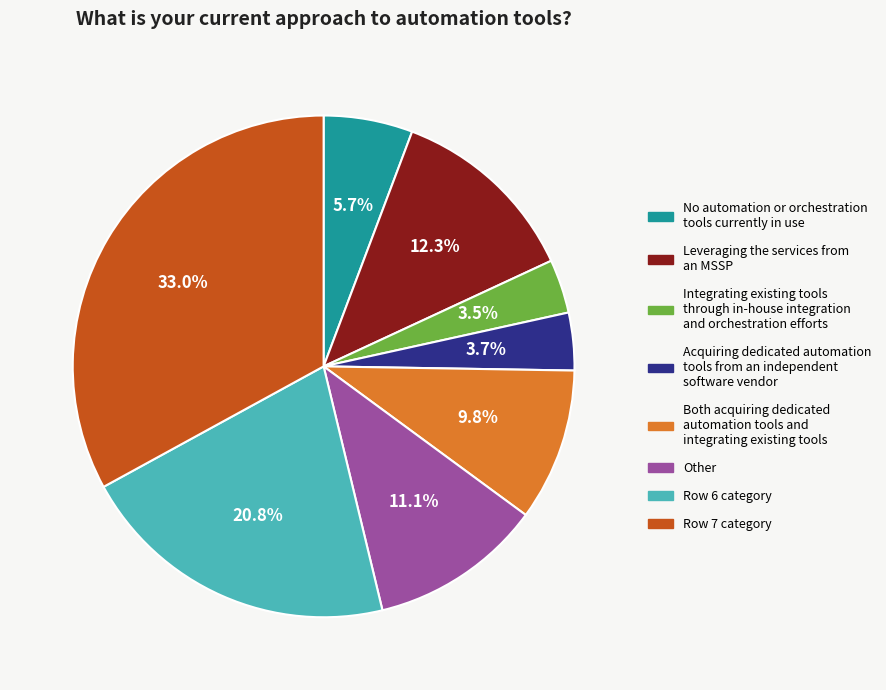

How many segments does this pie chart have?

8